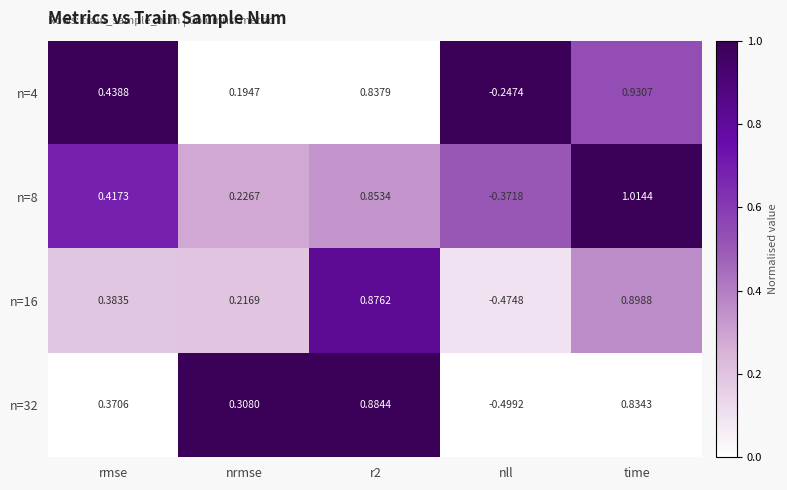

Is the value of n=4 at r2 greater than the value of n=32 at r2?

No